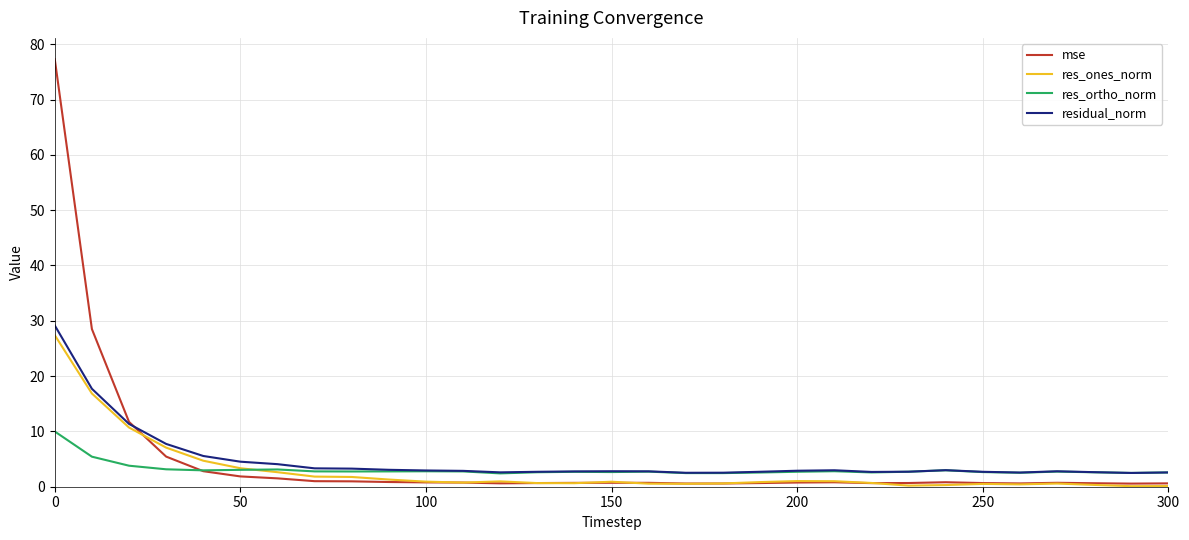

Which series has the largest range (max minus min)?

mse